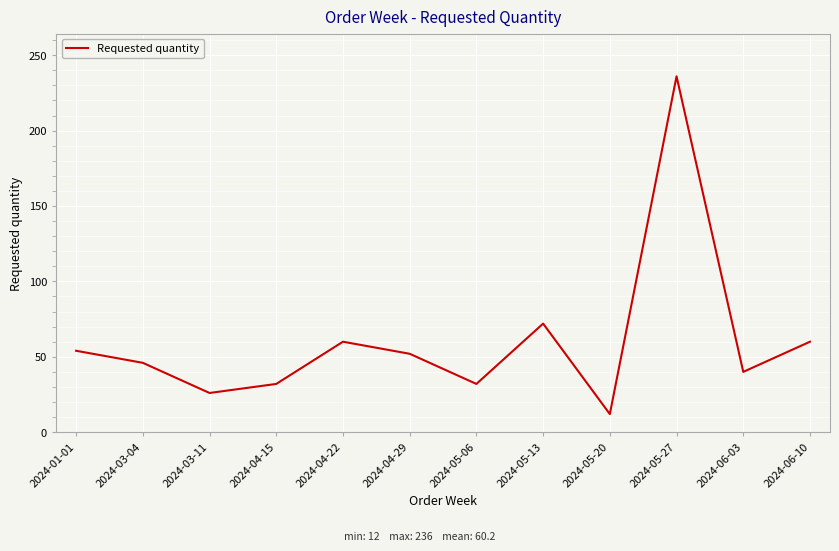

What is the sum of all values?

722